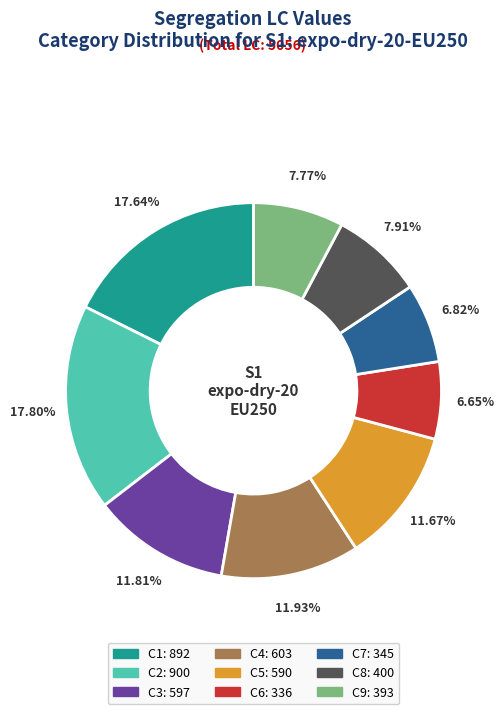

Do C5 and C3 together represent more than half of the pie?

No